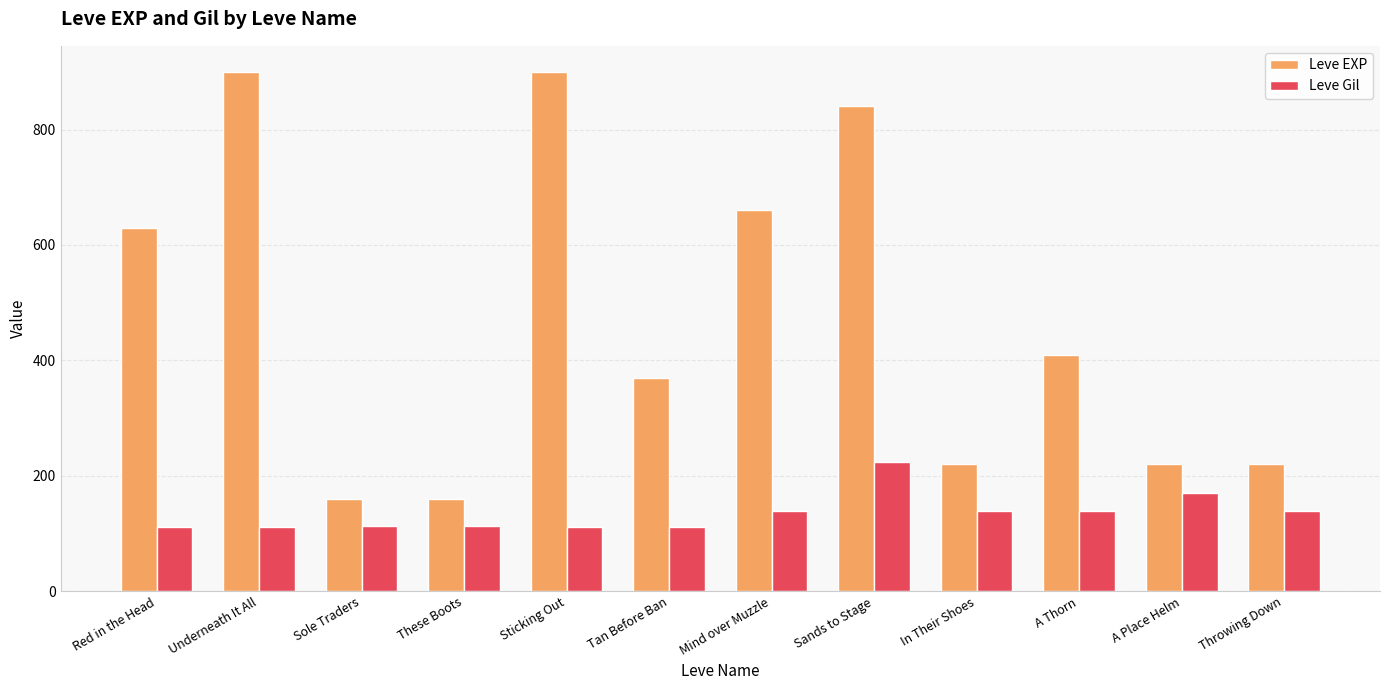

Is it true that Leve Gil equals 112 at Tan Before Ban?

True